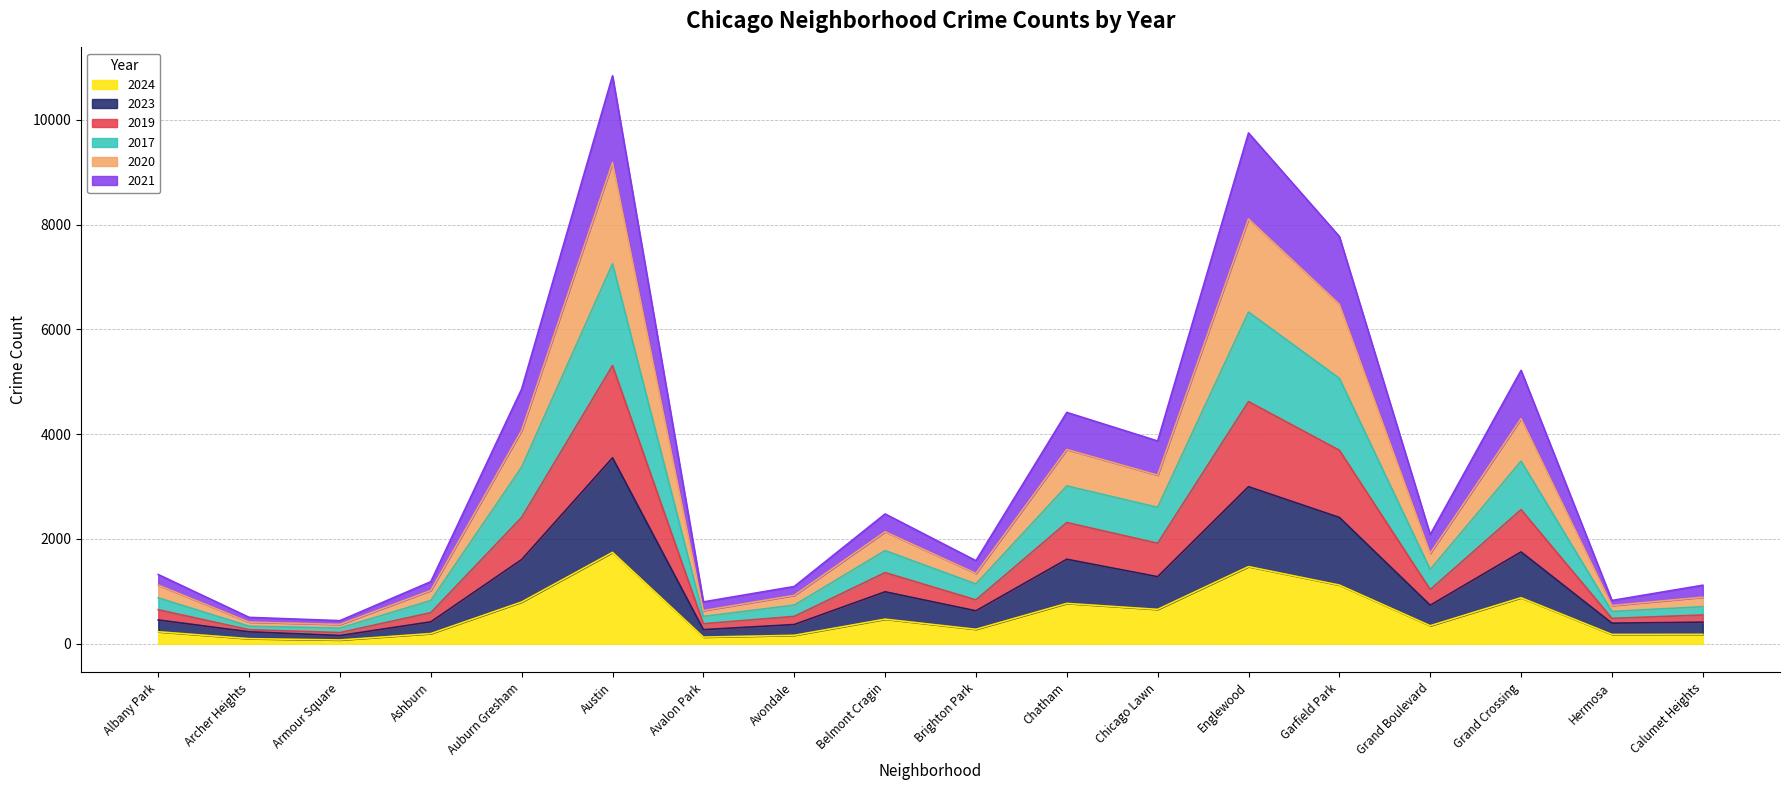

Which category has the highest value in the 2024 series?

Austin